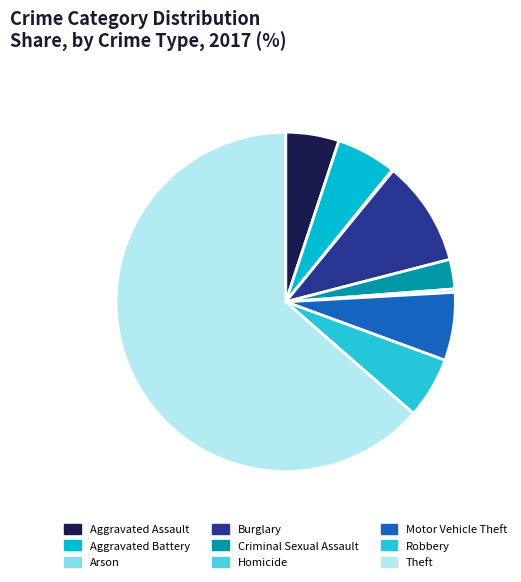

Between Aggravated Battery and Robbery, which is larger?

Robbery